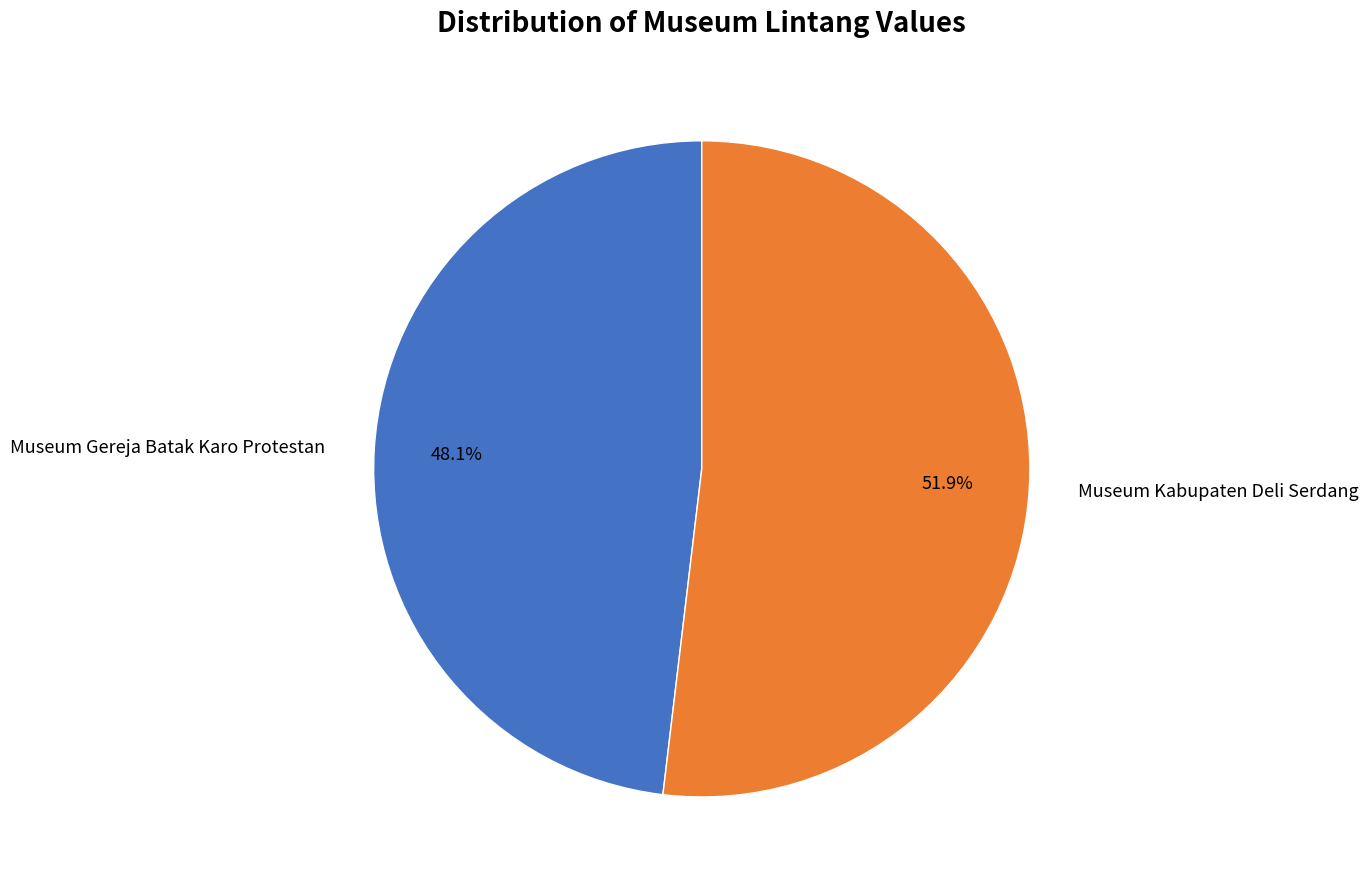

Does Museum Kabupaten Deli Serdang represent more than half of the total?

Yes